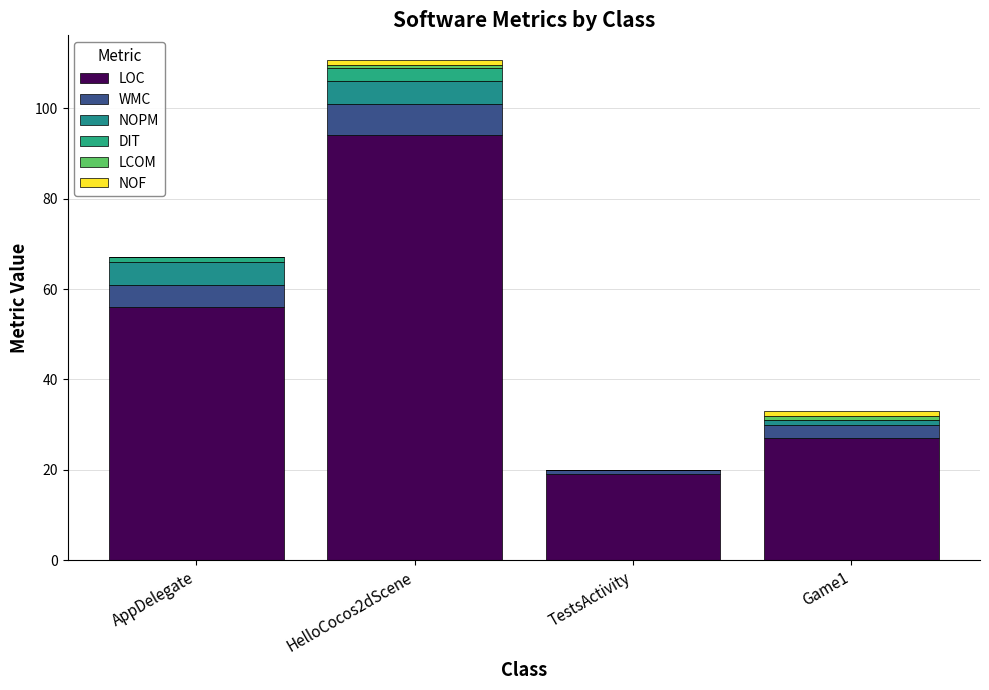

What is the sum of all DIT values?

4.0